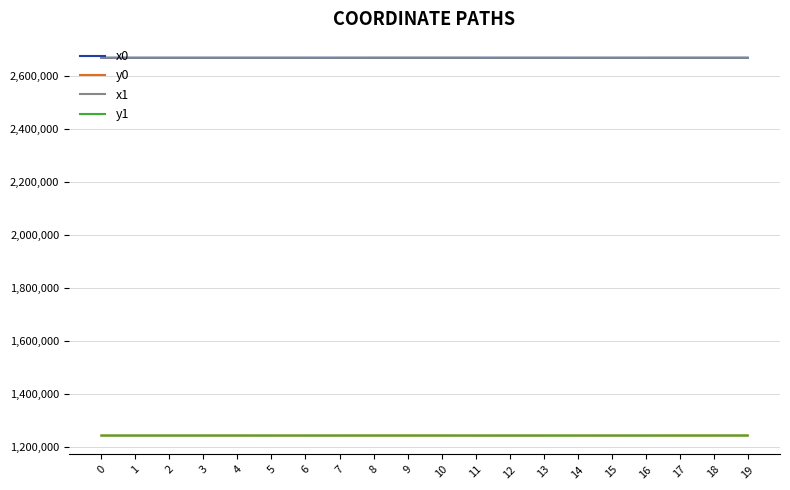

What is the maximum value shown in the chart?

2668393.7